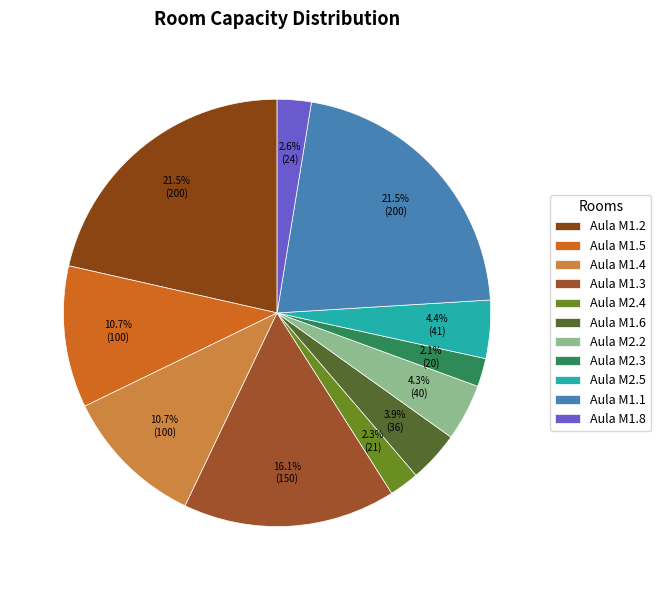

How many segments does this pie chart have?

11